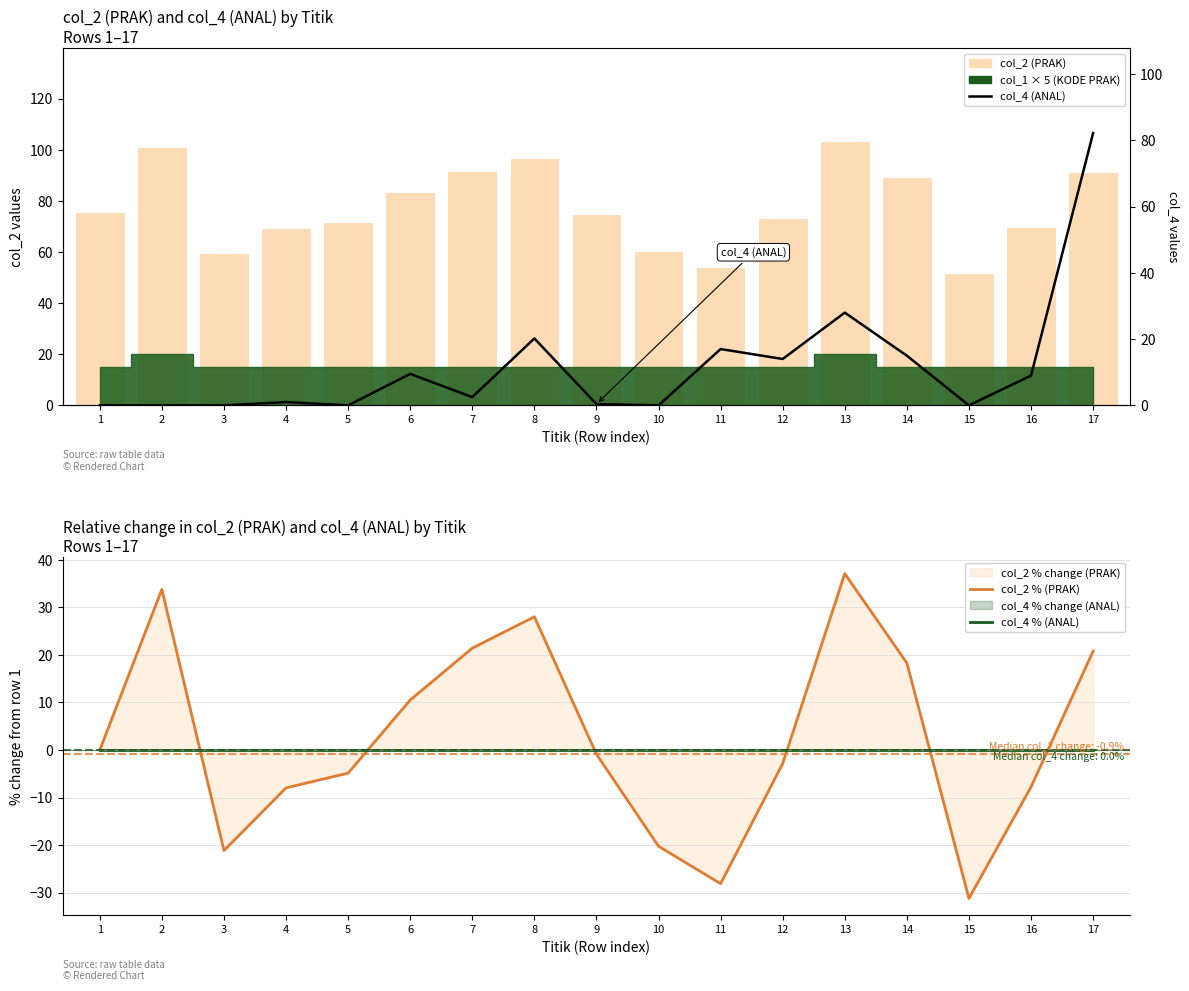

Reading left to right, extract all data points from this chart.

col_2 (PRAK): 75.5	101.0	59.6	69.5	71.8	83.5	91.7	96.7	74.8	60.2	54.3	73.4	103.5	89.3	51.9	69.7	91.2
col_2 % (PRAK): 0.0	33.8	-21.1	-8.0	-4.9	10.5	21.4	28.0	-0.9	-20.2	-28.1	-2.9	37.1	18.3	-31.2	-7.8	20.8
col_4 % (ANAL): 0.0	0.0	0.0	0.0	0.0	0.0	0.0	0.0	0.0	0.0	0.0	0.0	0.0	0.0	0.0	0.0	0.0
col_4 (ANAL): 0.0	0.0	0.0	1.0	0.0	9.5	2.5	20.2	0.4	0.0	17.0	14.0	28.0	15.0	0.0	9.0	82.2